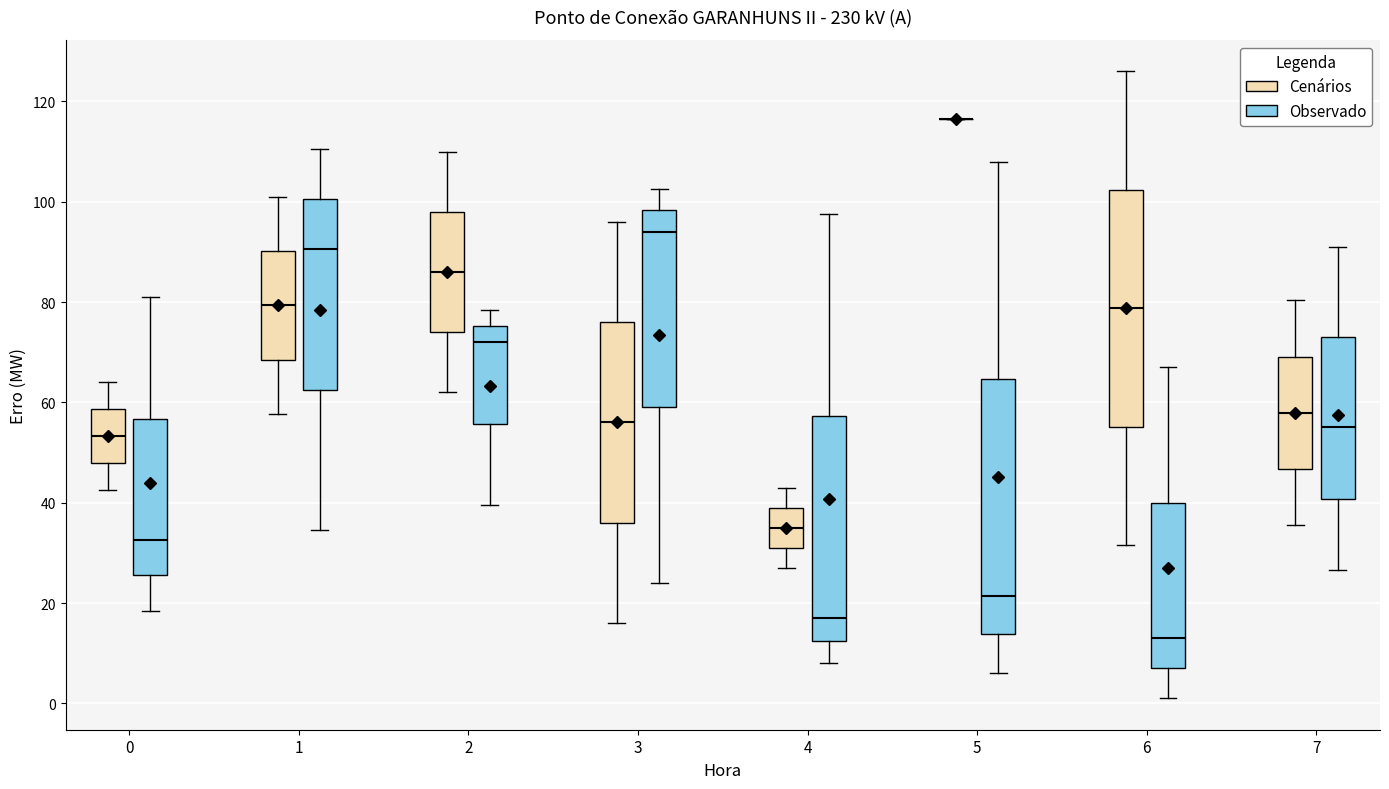

Reading left to right, transcribe this box plot: for each box, give where its median line is, the range the box spans, and where its two whiskers end, as read against the y-axis. The values are not printed on the chart, so give them approximately, as read against the axis.

0 (Cenários): median 54, box 48 to 58, whiskers 42 to 64
0 (Observado): median 32, box 26 to 56, whiskers 18 to 82
1 (Cenários): median 80, box 68 to 90, whiskers 58 to 102
1 (Observado): median 90, box 62 to 100, whiskers 34 to 110
2 (Cenários): median 86, box 74 to 98, whiskers 62 to 110
2 (Observado): median 72, box 56 to 76, whiskers 40 to 78
3 (Cenários): median 56, box 36 to 76, whiskers 16 to 96
3 (Observado): median 94, box 60 to 98, whiskers 24 to 102
4 (Cenários): median 36, box 32 to 40, whiskers 28 to 44
4 (Observado): median 18, box 12 to 58, whiskers 8 to 98
5 (Cenários): box collapsed to a line at 116, whiskers 116 to 116
5 (Observado): median 22, box 14 to 64, whiskers 6 to 108
6 (Cenários): median 78, box 56 to 102, whiskers 32 to 126
6 (Observado): median 14, box 8 to 40, whiskers 2 to 68
7 (Cenários): median 58, box 46 to 70, whiskers 36 to 80
7 (Observado): median 56, box 40 to 74, whiskers 26 to 92